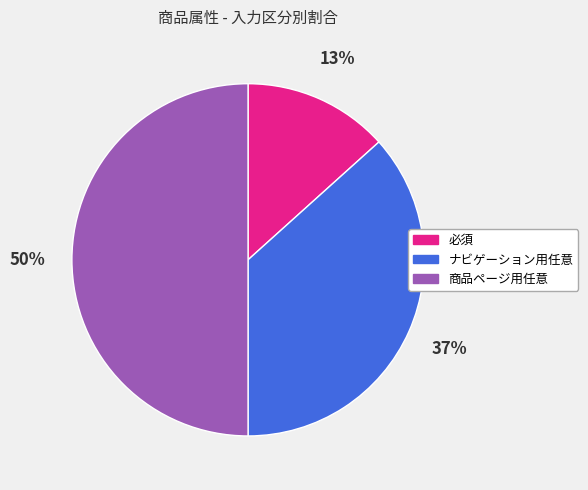

Is it true that 必須 is 13% of the pie?

True